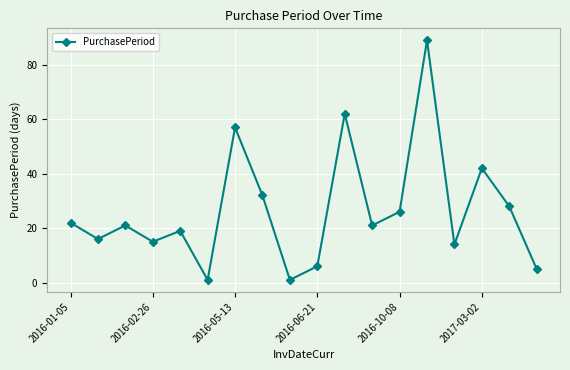

True or false: the data has more than 1 interior local peaks.

True